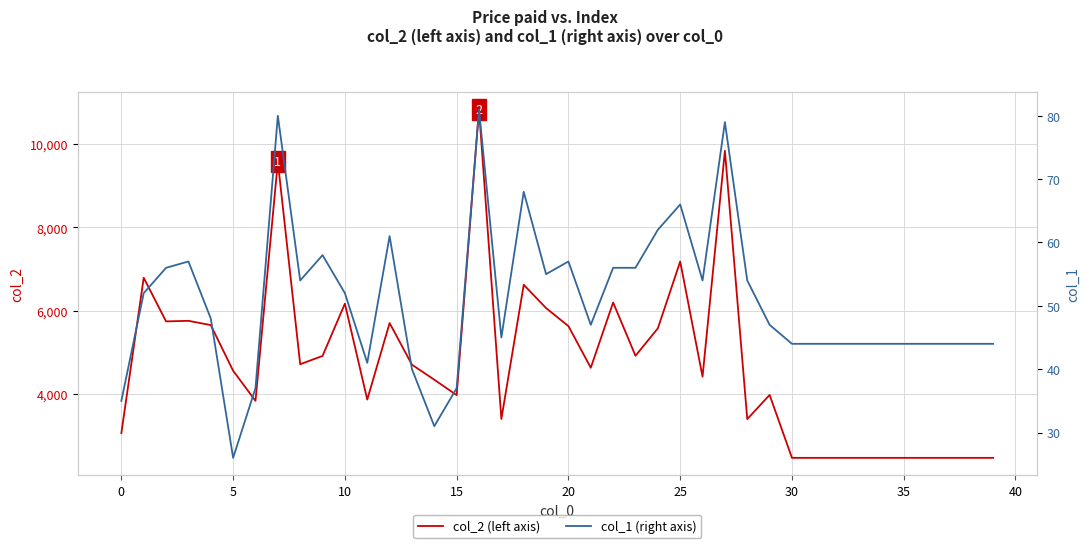

Which series has the largest range (max minus min)?

col_2